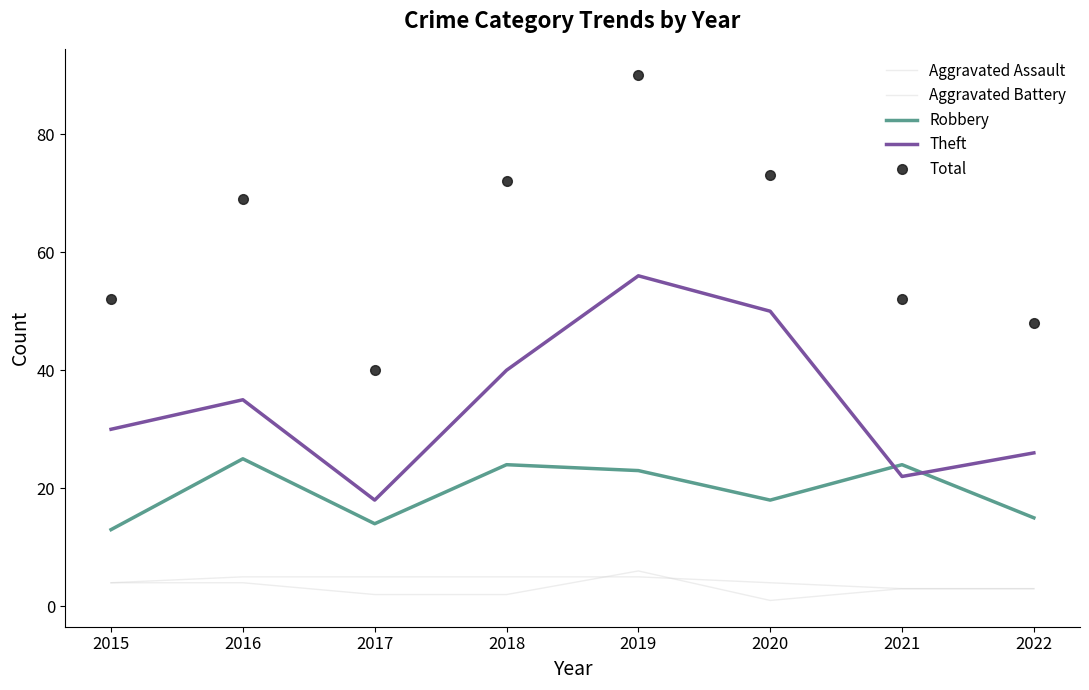

What is the sum of the Aggravated Assault values at 2019 and 2016?

10